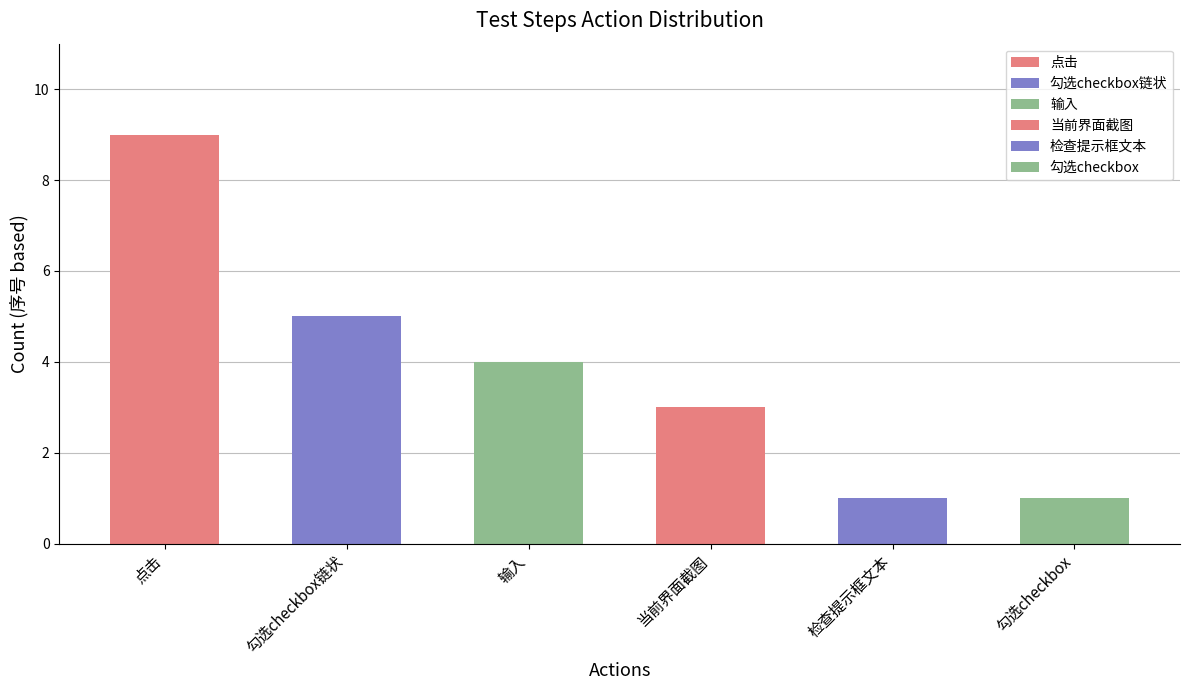

What is the difference between the second highest and second lowest values?

4